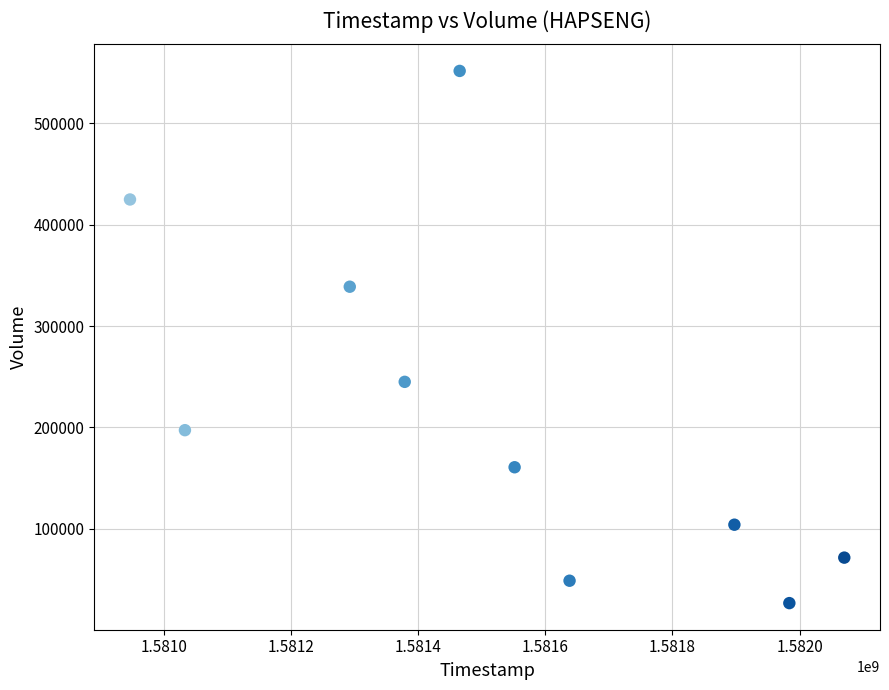

What is the average X value?

1581526080